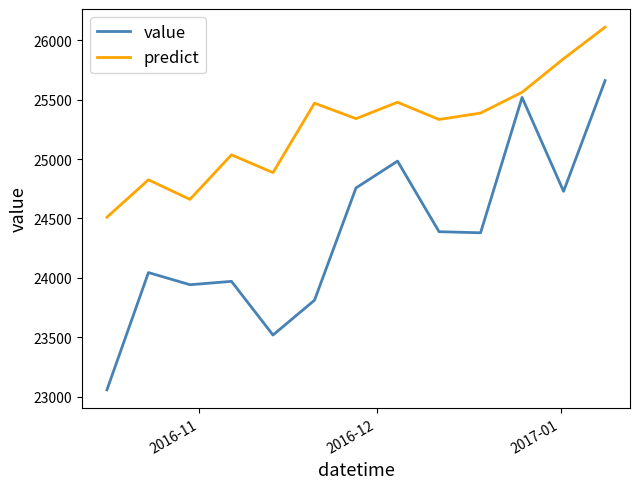

True or false: value and predict cross at least once.

False